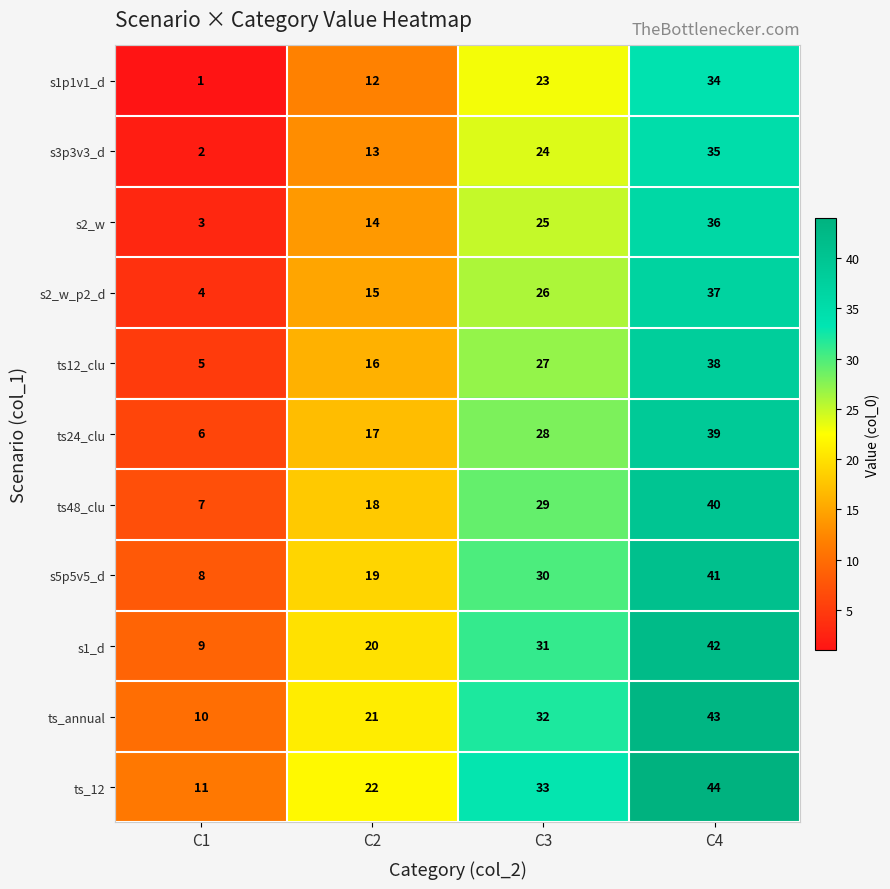

Which series has the largest total across all categories?

ts_12